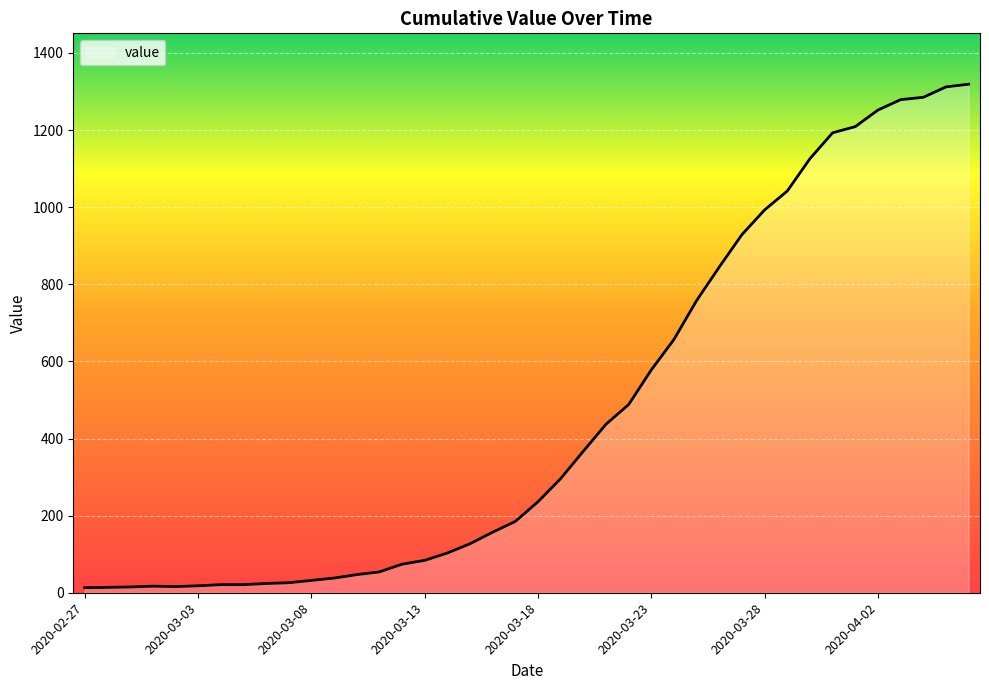

What is the maximum value shown in the chart?

1319